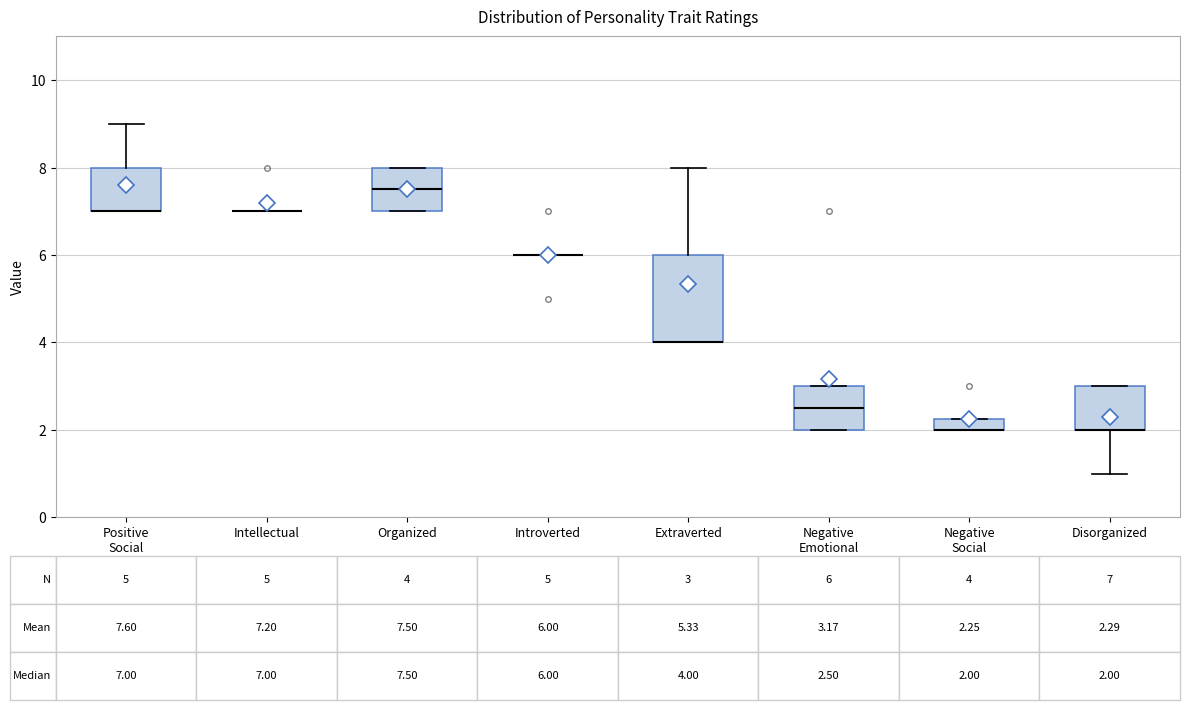

Comparing the boxes themselves (not the whiskers), which one is the tallest?

Extraverted